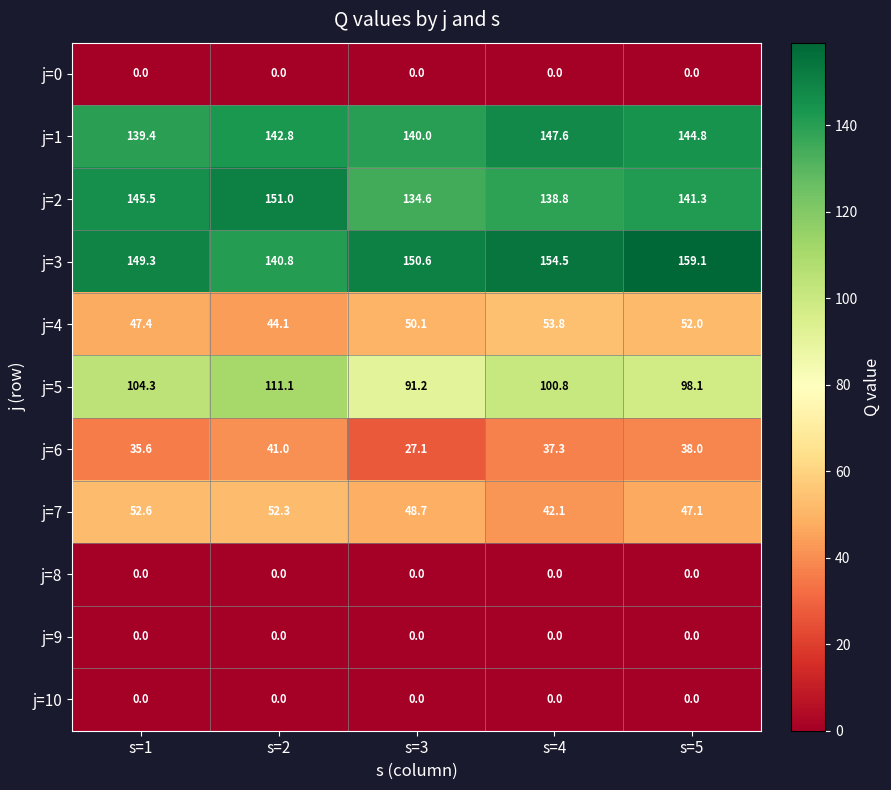

Rank the categories by j=3 value from highest to lowest.

s=5, s=4, s=3, s=1, s=2